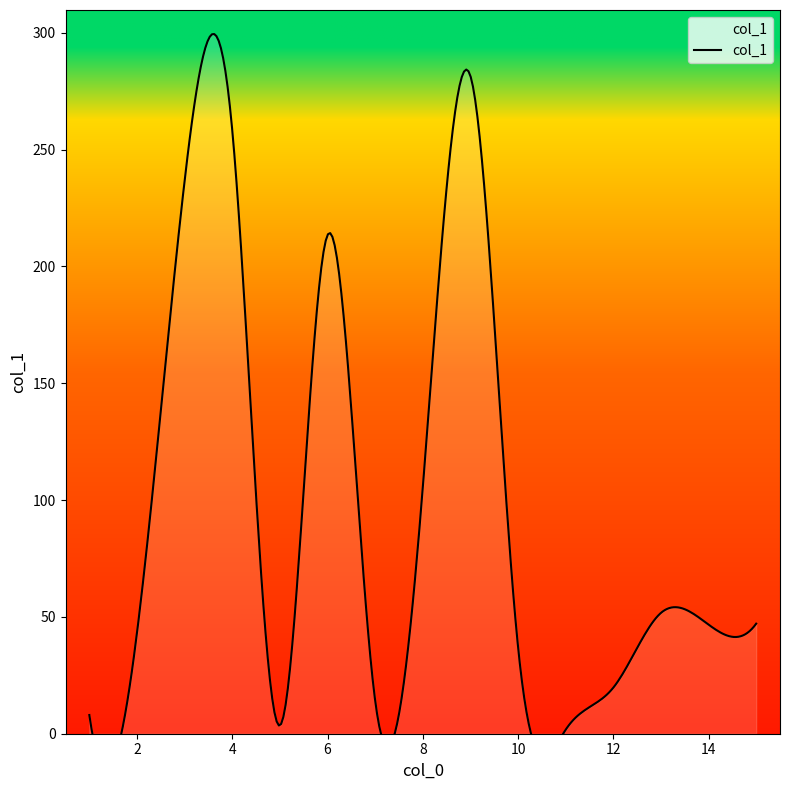

What is the minimum value shown in the chart?

1.7